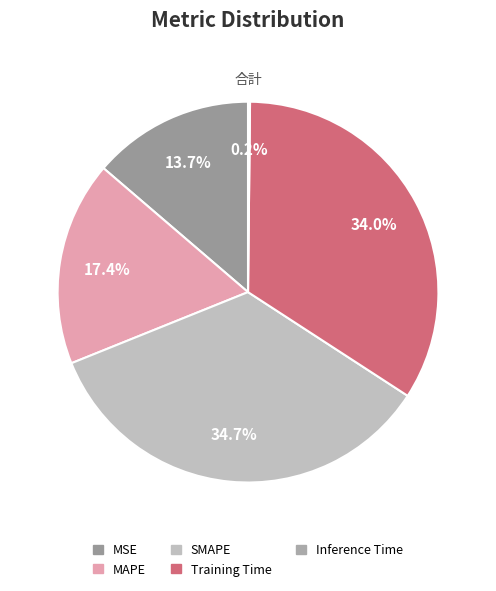

Is there a majority slice in this chart?

No